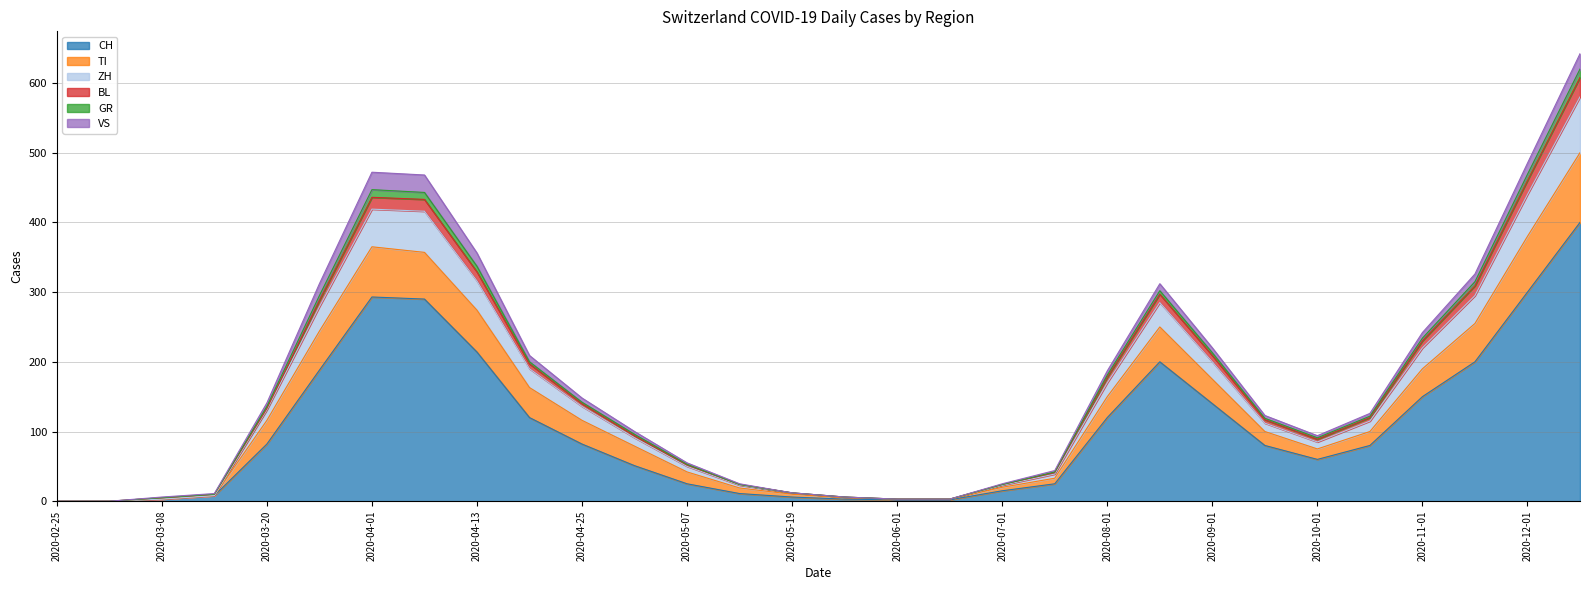

At which category is the sum across all series the highest?

2020-12-15